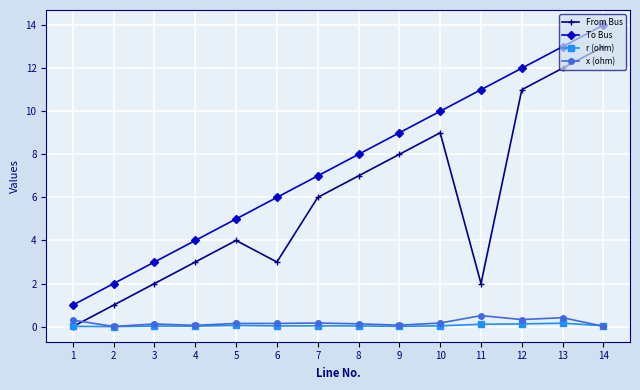

True or false: r (ohm) has a value of 0.0 at 2.

True